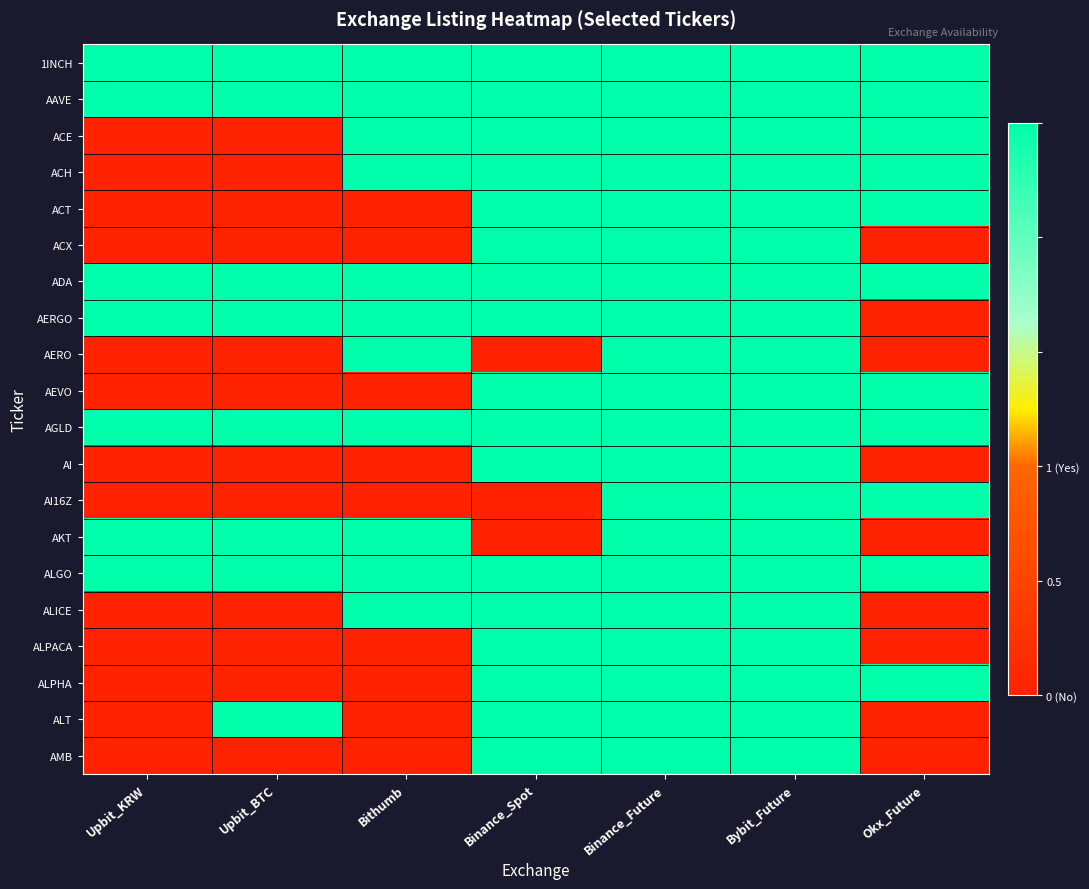

Reading right to left, list all the values displayed in this chart.

1INCH: Okx_Future=1	Bybit_Future=1	Binance_Future=1	Binance_Spot=1	Bithumb=1	Upbit_BTC=1	Upbit_KRW=1
AAVE: Okx_Future=1	Bybit_Future=1	Binance_Future=1	Binance_Spot=1	Bithumb=1	Upbit_BTC=1	Upbit_KRW=1
ACE: Okx_Future=1	Bybit_Future=1	Binance_Future=1	Binance_Spot=1	Bithumb=1	Upbit_BTC=0	Upbit_KRW=0
ACH: Okx_Future=1	Bybit_Future=1	Binance_Future=1	Binance_Spot=1	Bithumb=1	Upbit_BTC=0	Upbit_KRW=0
ACT: Okx_Future=1	Bybit_Future=1	Binance_Future=1	Binance_Spot=1	Bithumb=0	Upbit_BTC=0	Upbit_KRW=0
ACX: Okx_Future=0	Bybit_Future=1	Binance_Future=1	Binance_Spot=1	Bithumb=0	Upbit_BTC=0	Upbit_KRW=0
ADA: Okx_Future=1	Bybit_Future=1	Binance_Future=1	Binance_Spot=1	Bithumb=1	Upbit_BTC=1	Upbit_KRW=1
AERGO: Okx_Future=0	Bybit_Future=1	Binance_Future=1	Binance_Spot=1	Bithumb=1	Upbit_BTC=1	Upbit_KRW=1
AERO: Okx_Future=0	Bybit_Future=1	Binance_Future=1	Binance_Spot=0	Bithumb=1	Upbit_BTC=0	Upbit_KRW=0
AEVO: Okx_Future=1	Bybit_Future=1	Binance_Future=1	Binance_Spot=1	Bithumb=0	Upbit_BTC=0	Upbit_KRW=0
AGLD: Okx_Future=1	Bybit_Future=1	Binance_Future=1	Binance_Spot=1	Bithumb=1	Upbit_BTC=1	Upbit_KRW=1
AI: Okx_Future=0	Bybit_Future=1	Binance_Future=1	Binance_Spot=1	Bithumb=0	Upbit_BTC=0	Upbit_KRW=0
AI16Z: Okx_Future=1	Bybit_Future=1	Binance_Future=1	Binance_Spot=0	Bithumb=0	Upbit_BTC=0	Upbit_KRW=0
AKT: Okx_Future=0	Bybit_Future=1	Binance_Future=1	Binance_Spot=0	Bithumb=1	Upbit_BTC=1	Upbit_KRW=1
ALGO: Okx_Future=1	Bybit_Future=1	Binance_Future=1	Binance_Spot=1	Bithumb=1	Upbit_BTC=1	Upbit_KRW=1
ALICE: Okx_Future=0	Bybit_Future=1	Binance_Future=1	Binance_Spot=1	Bithumb=1	Upbit_BTC=0	Upbit_KRW=0
ALPACA: Okx_Future=0	Bybit_Future=1	Binance_Future=1	Binance_Spot=1	Bithumb=0	Upbit_BTC=0	Upbit_KRW=0
ALPHA: Okx_Future=1	Bybit_Future=1	Binance_Future=1	Binance_Spot=1	Bithumb=0	Upbit_BTC=0	Upbit_KRW=0
ALT: Okx_Future=0	Bybit_Future=1	Binance_Future=1	Binance_Spot=1	Bithumb=0	Upbit_BTC=1	Upbit_KRW=0
AMB: Okx_Future=0	Bybit_Future=1	Binance_Future=1	Binance_Spot=1	Bithumb=0	Upbit_BTC=0	Upbit_KRW=0